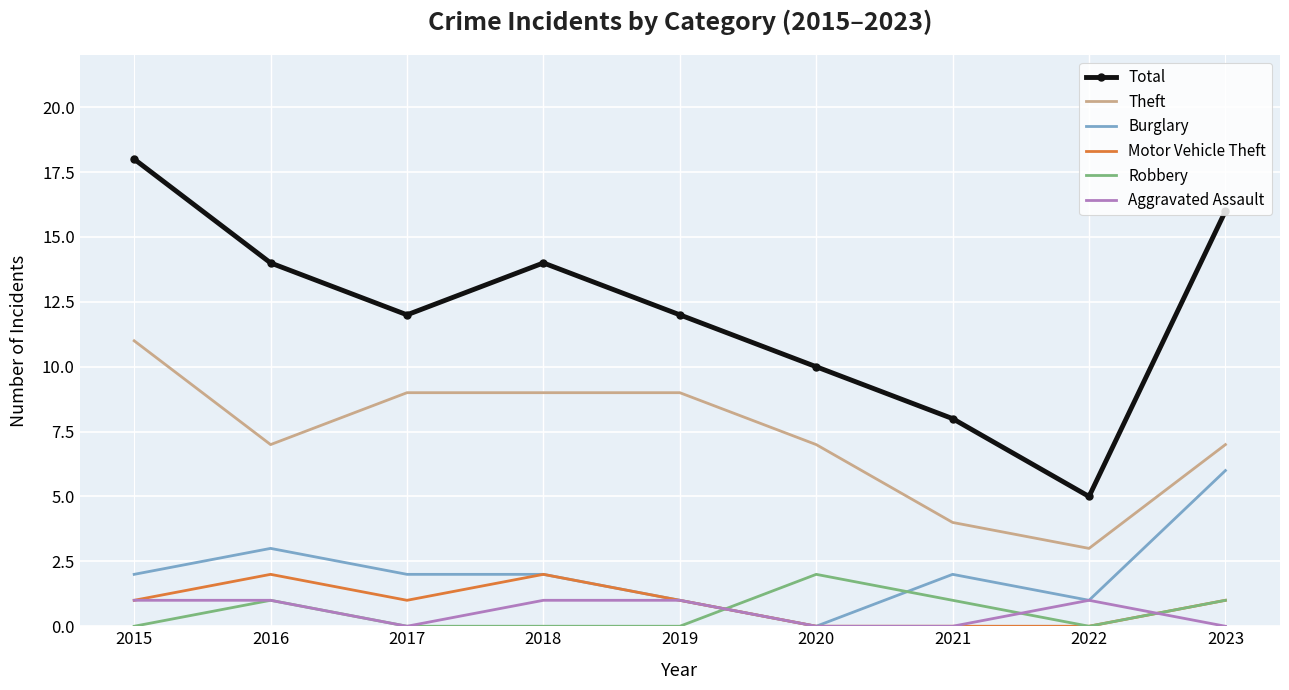

Which series has the largest total across all categories?

Total